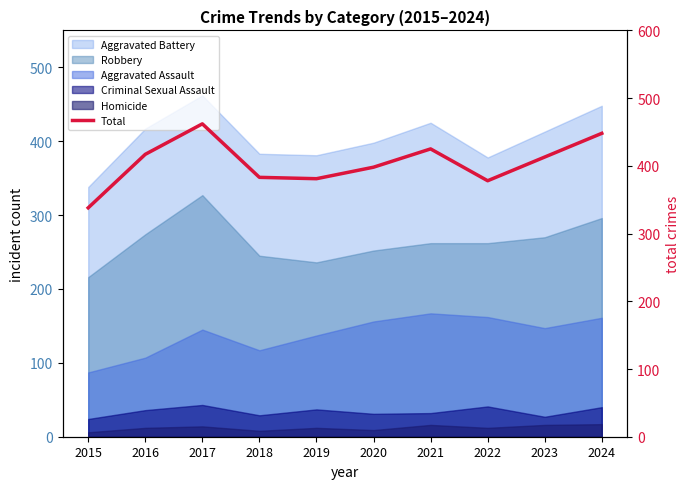

Rank the categories by value from lowest to highest.

2015, 2022, 2019, 2018, 2020, 2023, 2016, 2021, 2024, 2017